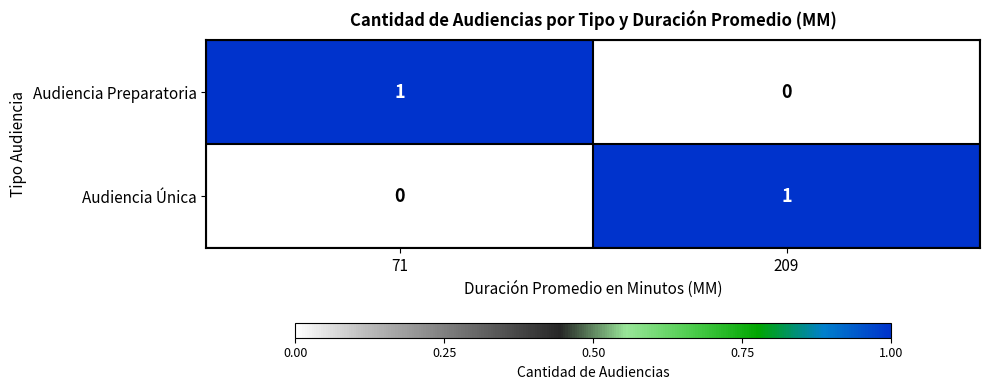

Where is Audiencia Preparatoria nearest to the value 0?

209